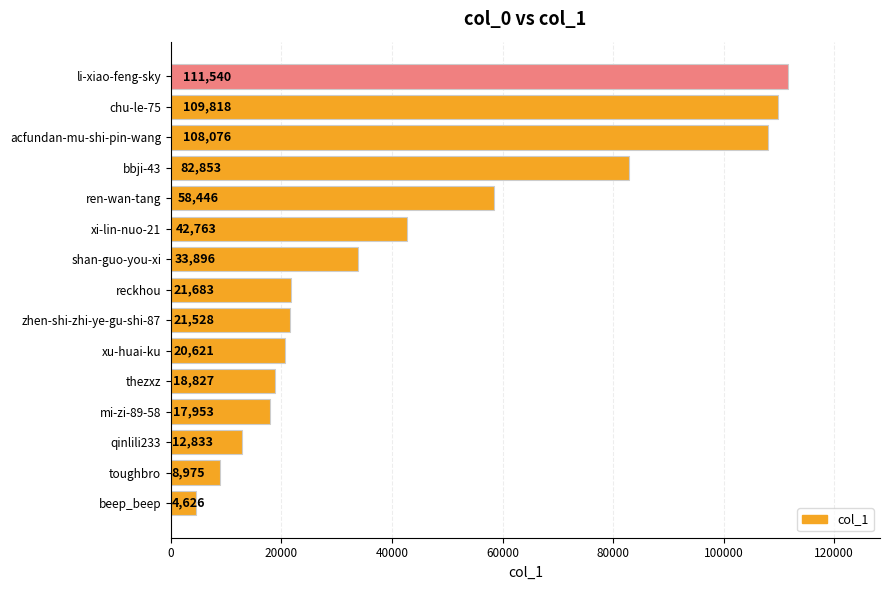

The value at qinlili233 is 7353. True or false?

False